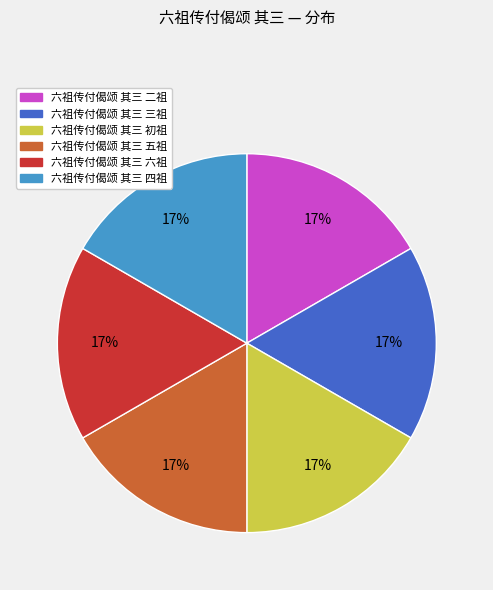

Is there a majority slice in this chart?

No